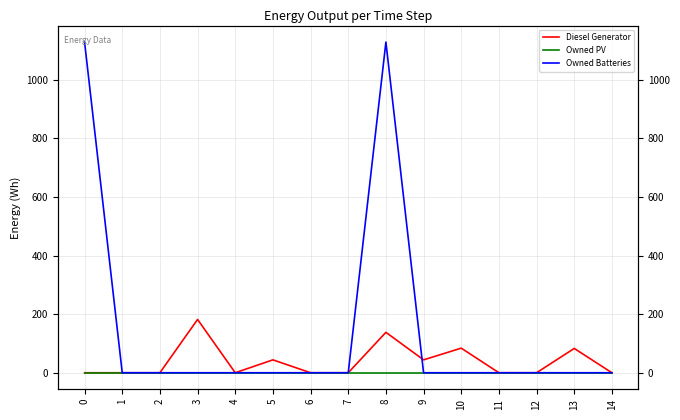

Rank the series by their maximum value, from highest to lowest.

Owned Batteries, Diesel Generator, Owned PV